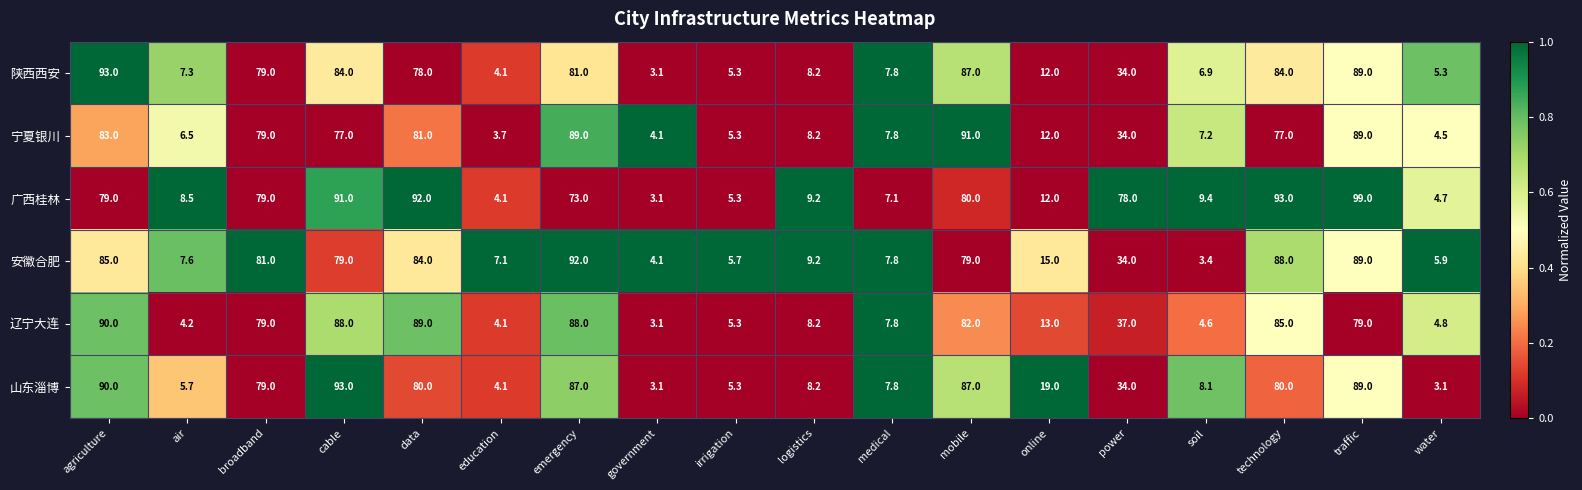

What is the sum of the 广西桂林 values at irrigation and technology?

98.3